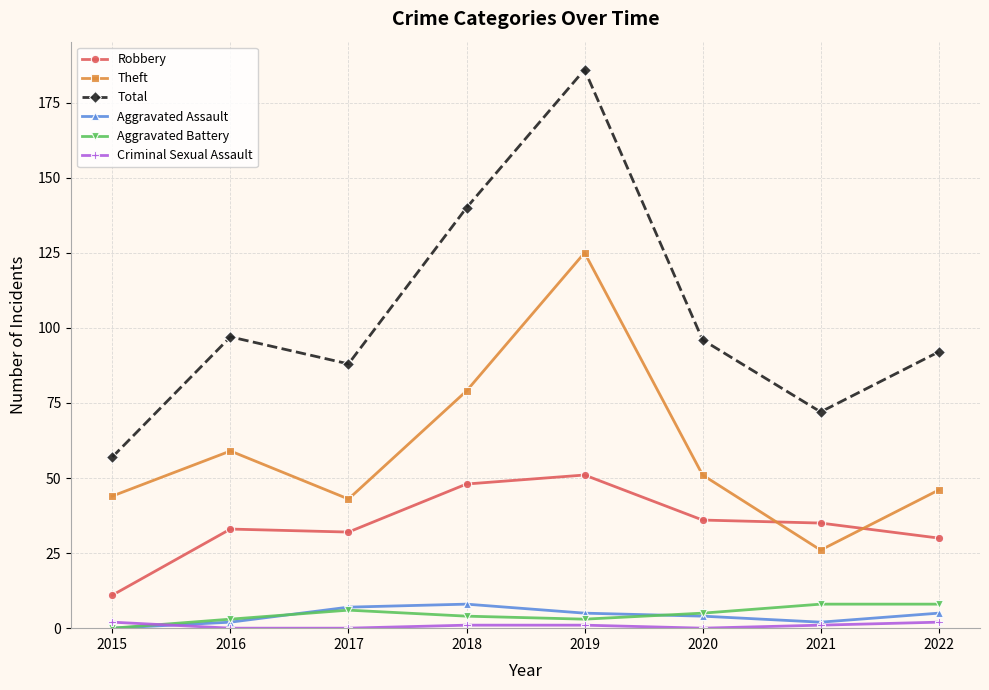

Is it true that Criminal Sexual Assault equals 1 at 2021?

True